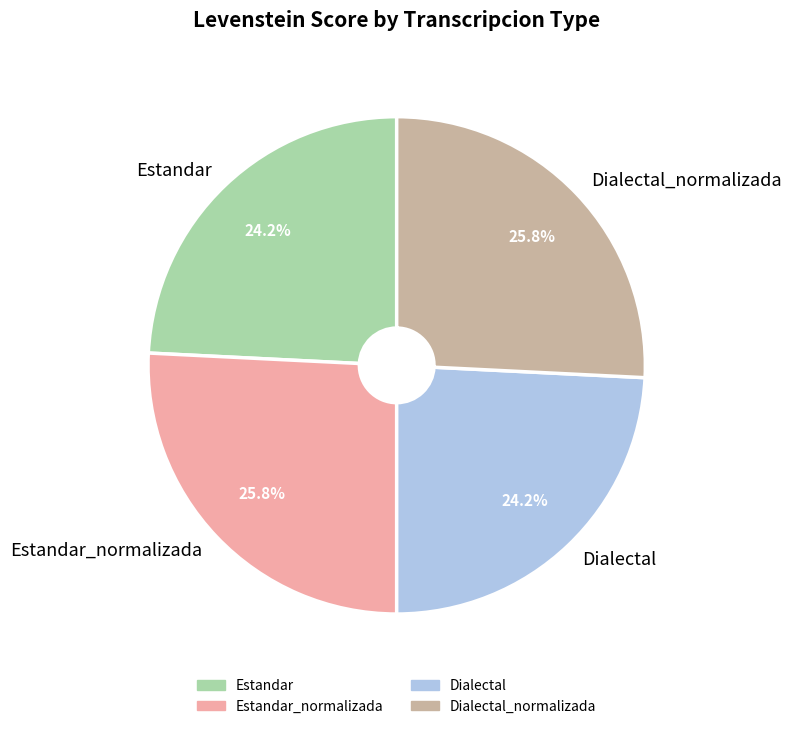

Count the number of slices in the pie.

4